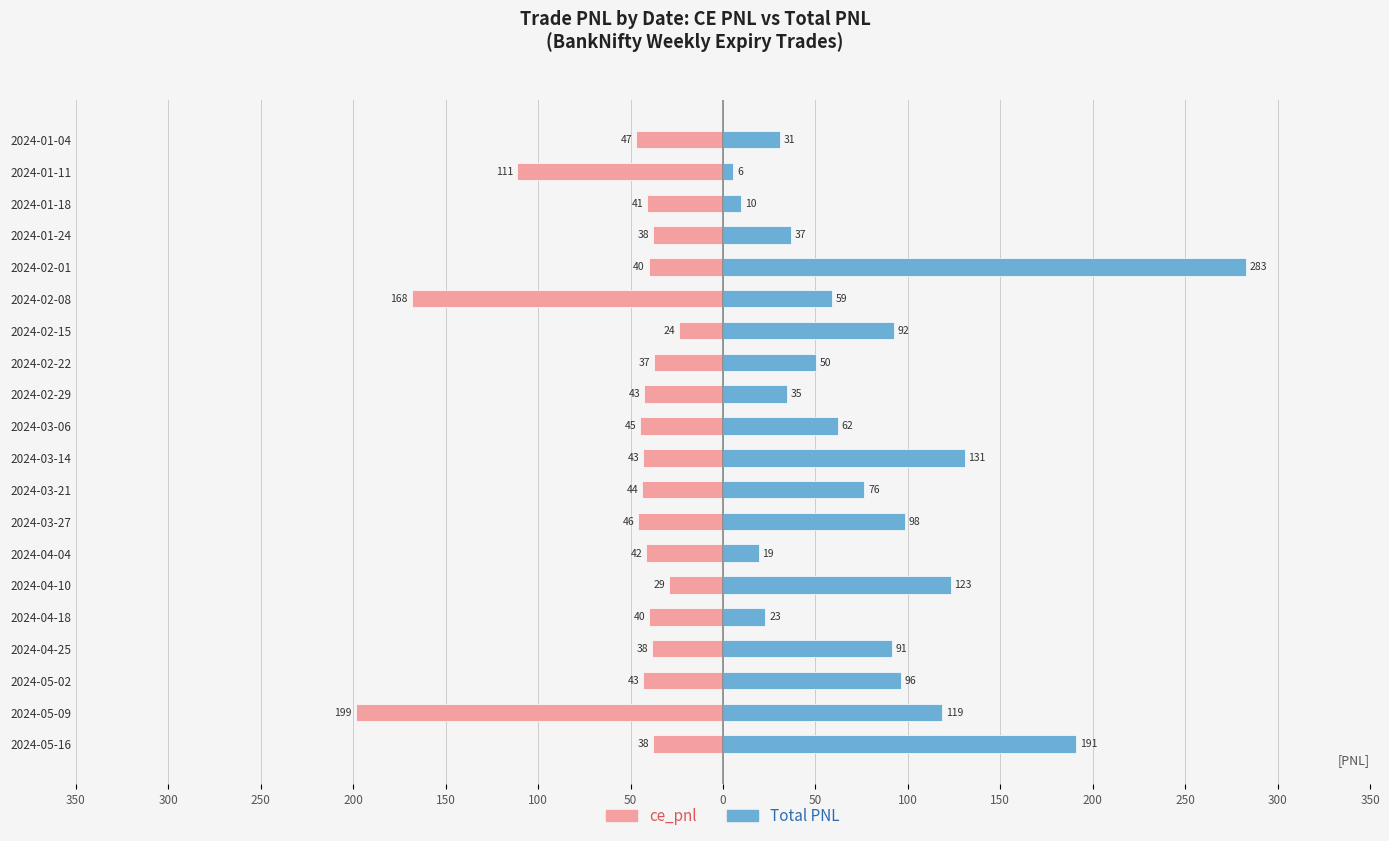

How many bars are there in each group?

2